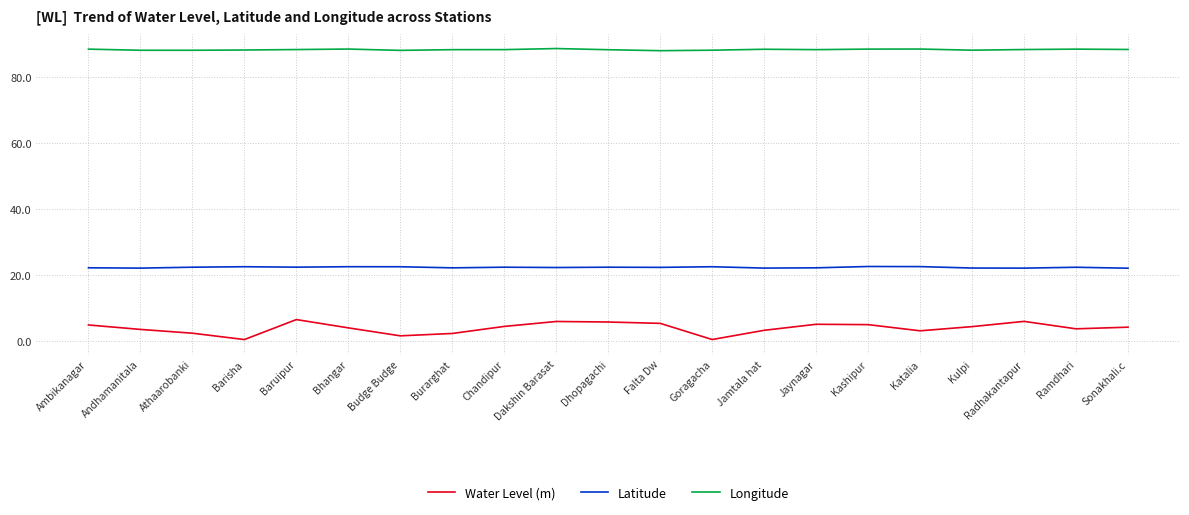

What position from the left is Goragacha?

13